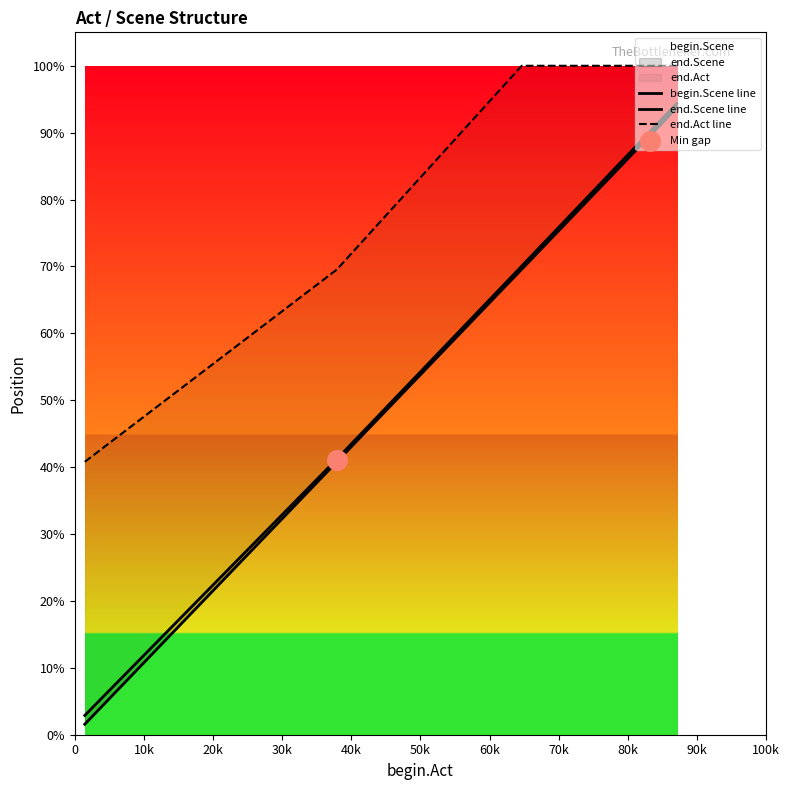

At how many categories does at least one series exceed 28129?

4